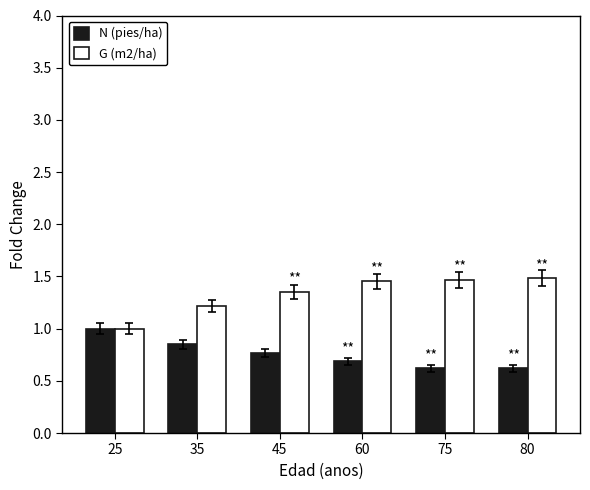

What is the sum of all N (pies/ha) values?

4.5